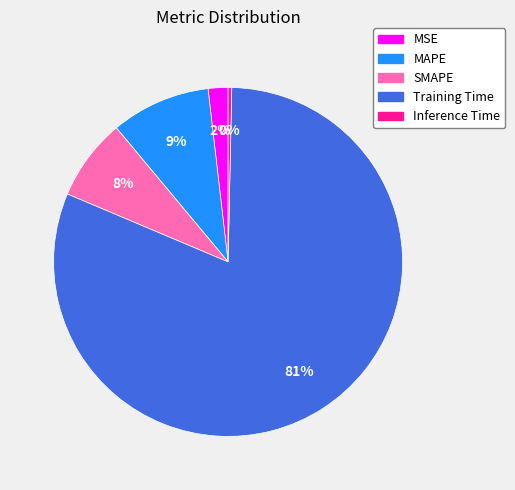

Rank the categories by value from highest to lowest.

Training Time, MAPE, SMAPE, MSE, Inference Time